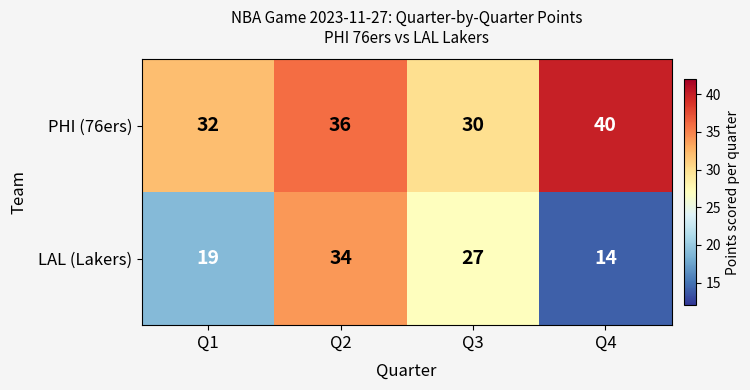

List the series in order of their peak value, lowest first.

LAL (Lakers), PHI (76ers)